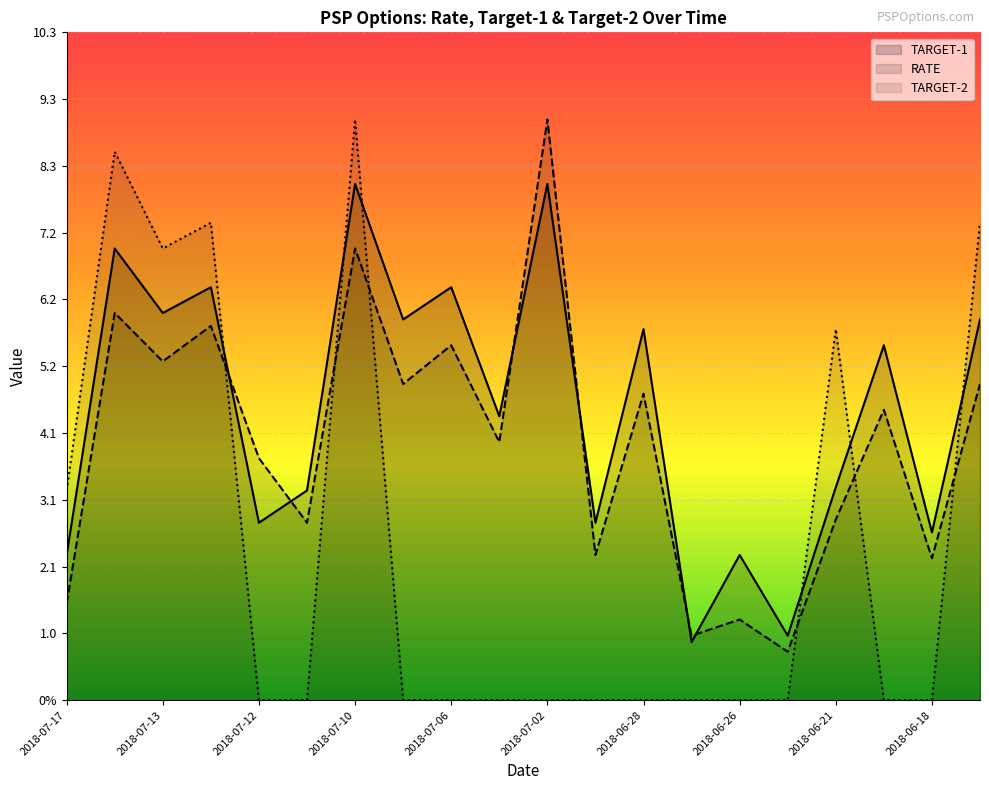

Which series has the largest total across all categories?

TARGET-1